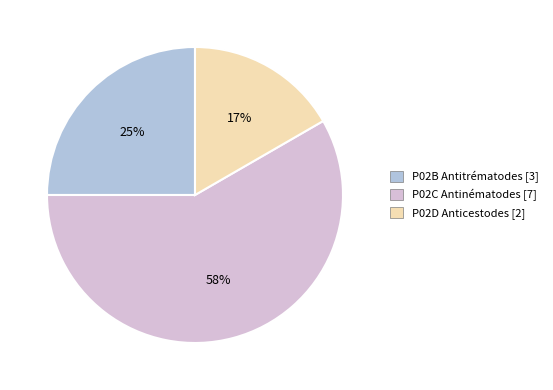

Count the number of slices in the pie.

3